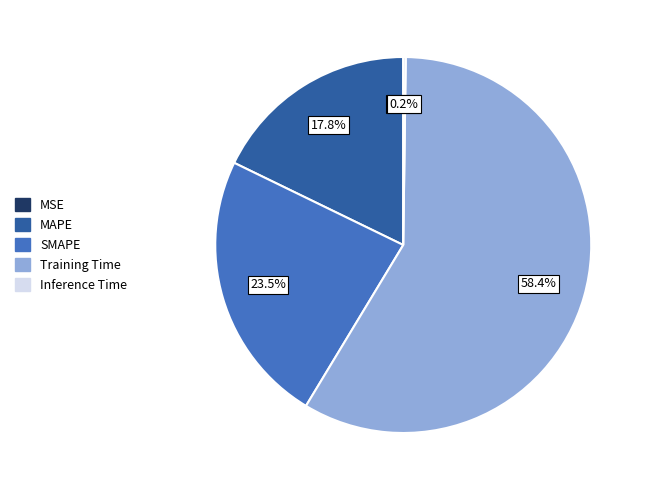

Does any single category account for the majority?

Yes